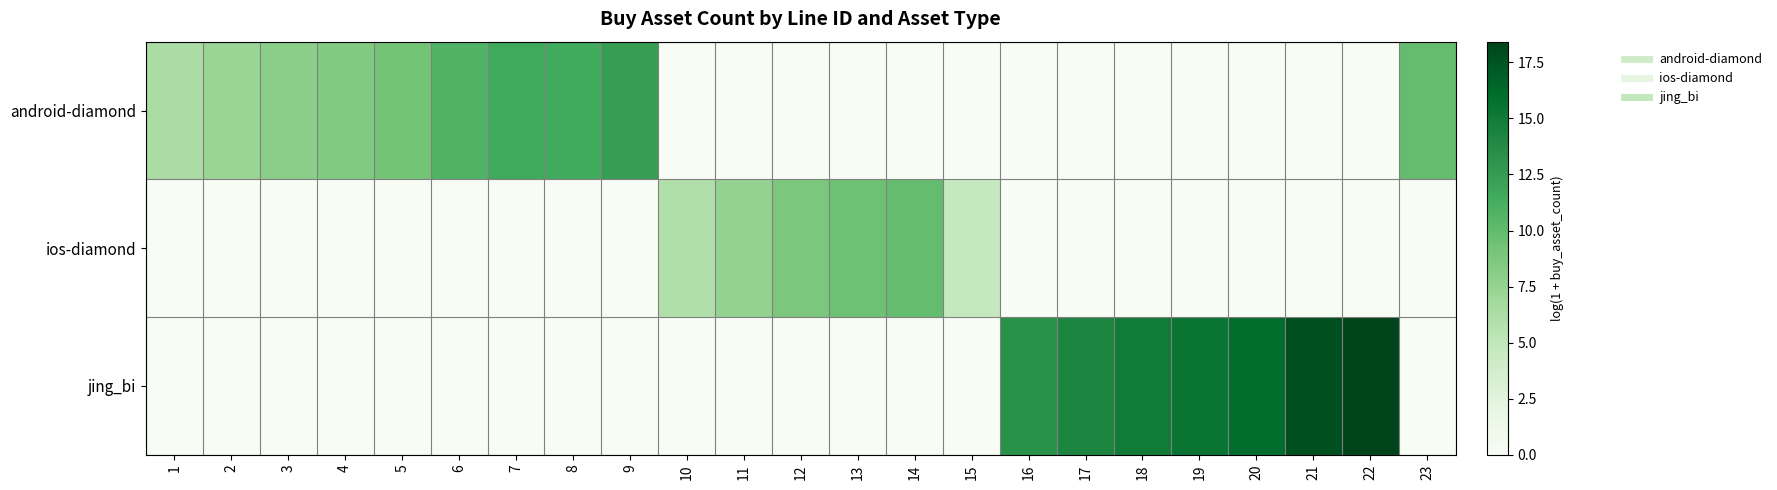

Which series has the largest total across all categories?

jing_bi